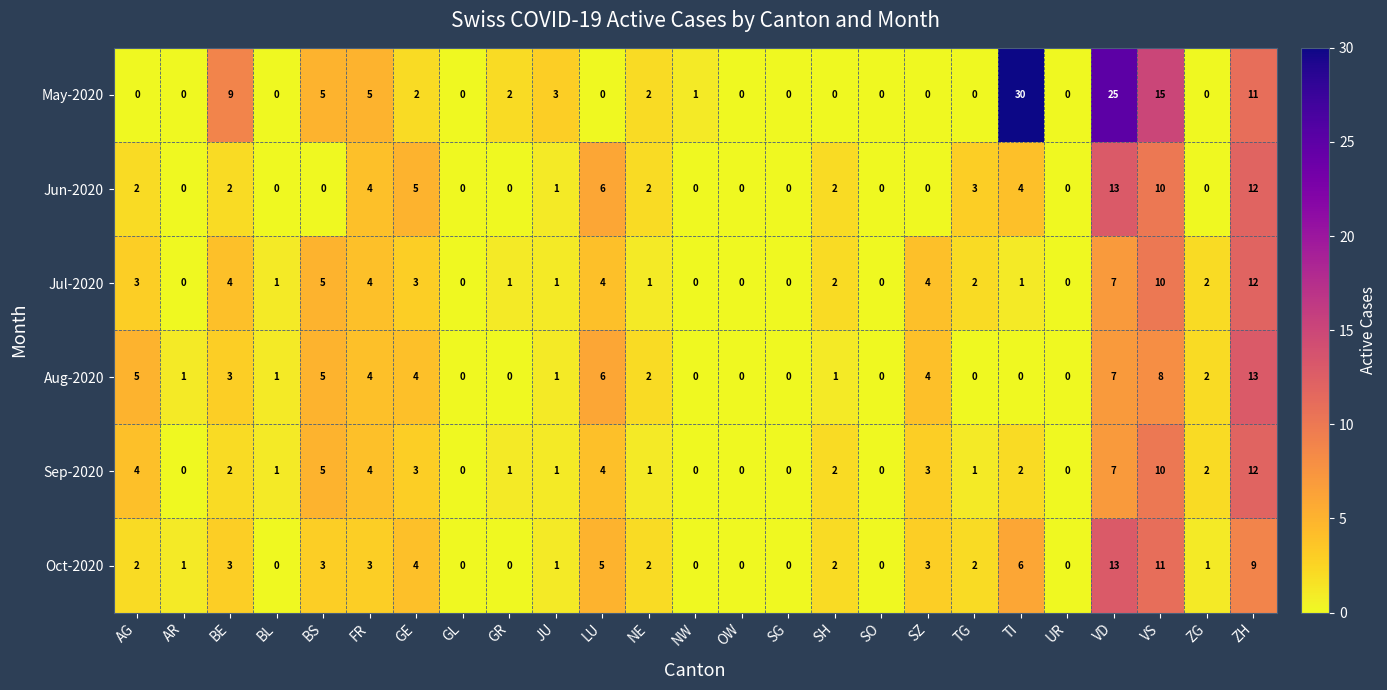

What is the difference between the second highest and second lowest values in the Oct-2020 series?

11